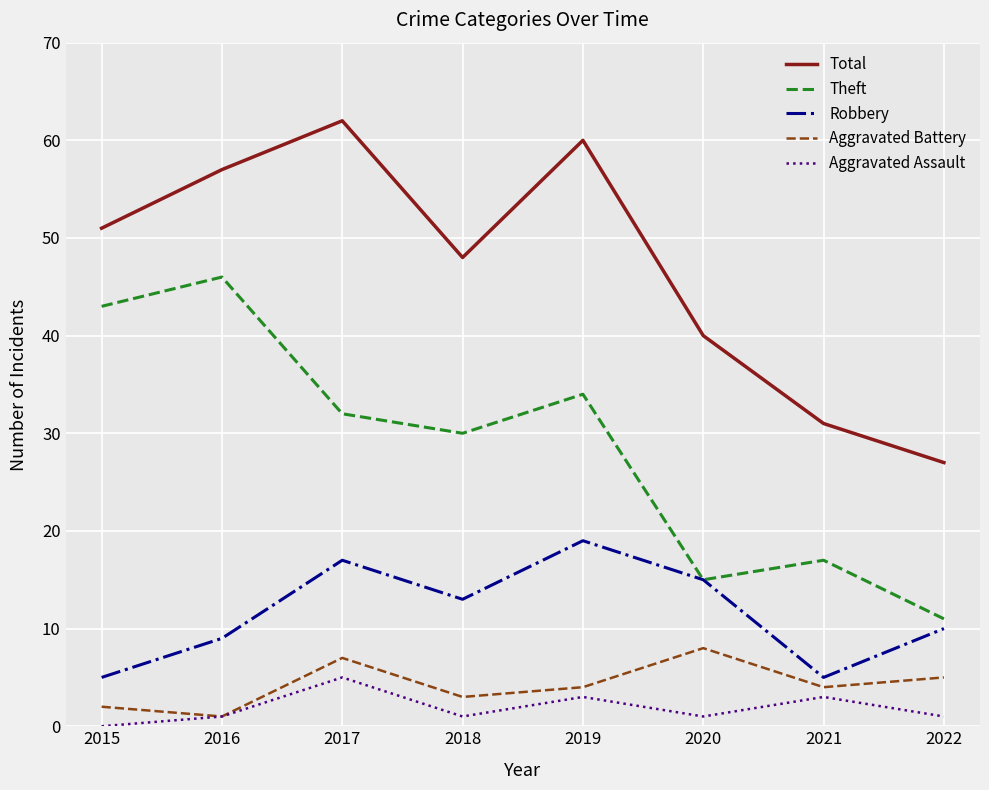

True or false: Total and Aggravated Battery intersect in this chart.

False